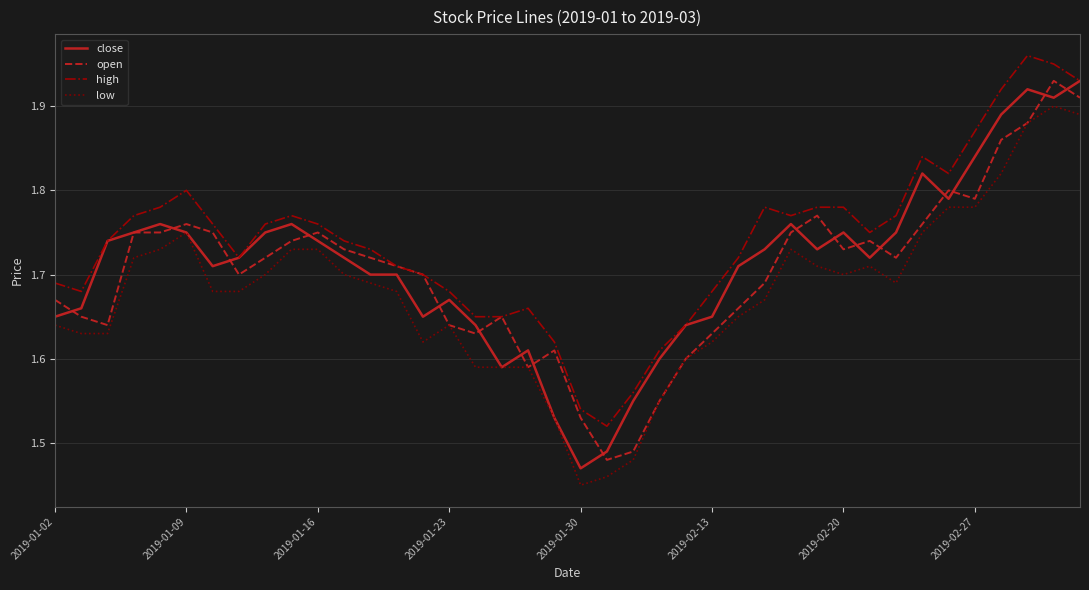

True or false: high and low intersect in this chart.

False